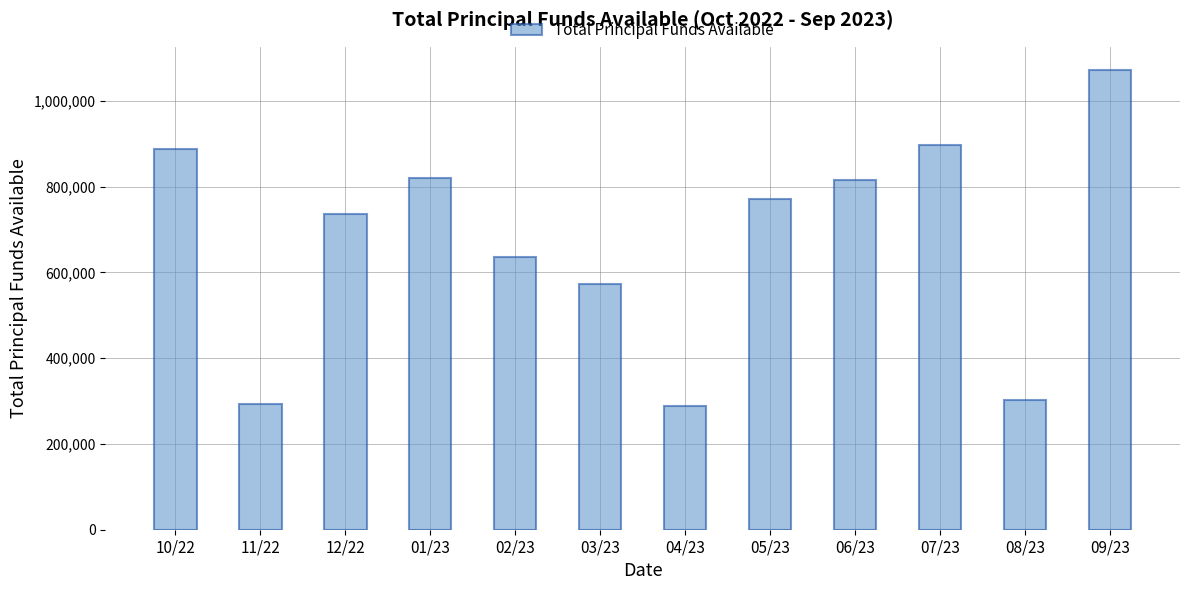

What is the sum of all values?

8086381.5